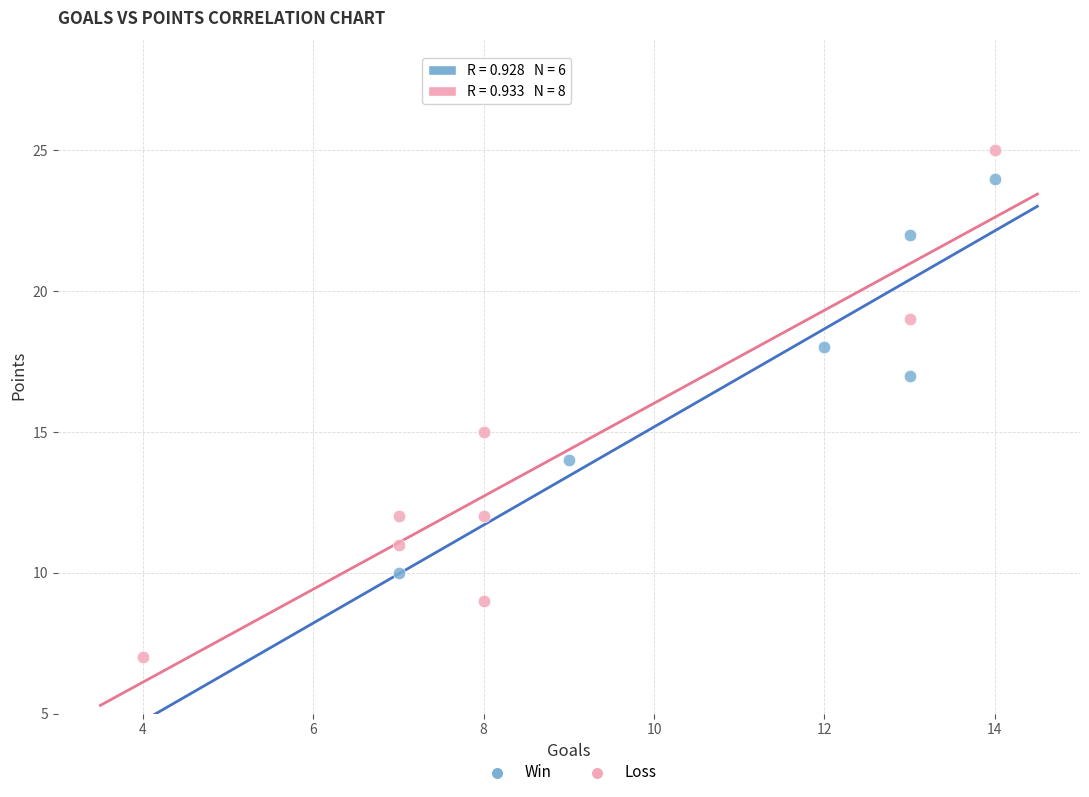

Which series reaches the maximum Y coordinate?

Loss